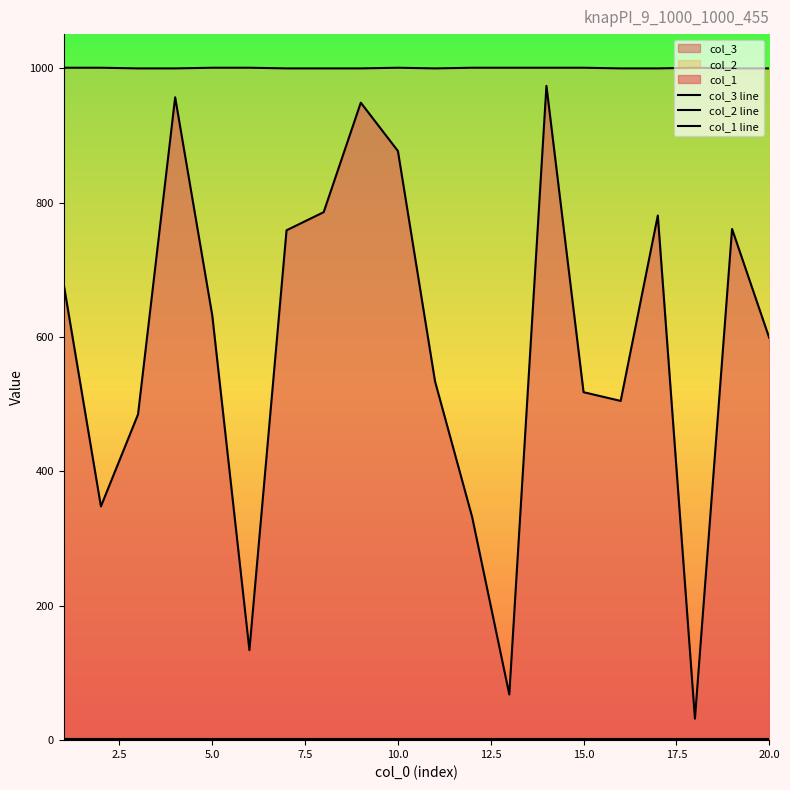

How many data points does each series have?

20